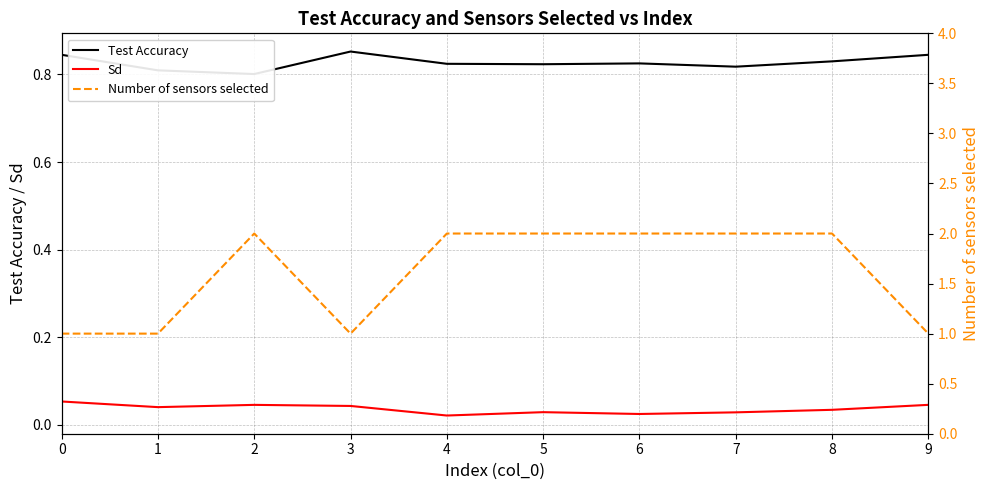

Which label corresponds to the largest value in the chart?

2